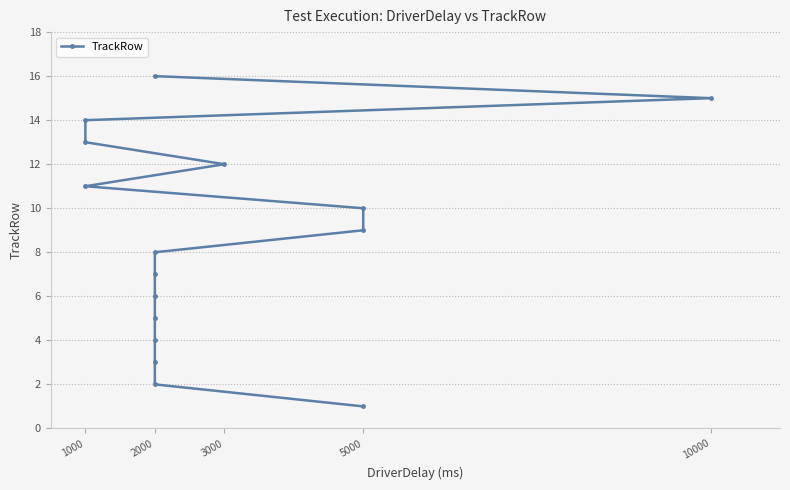

How many categories are shown in the chart?

16